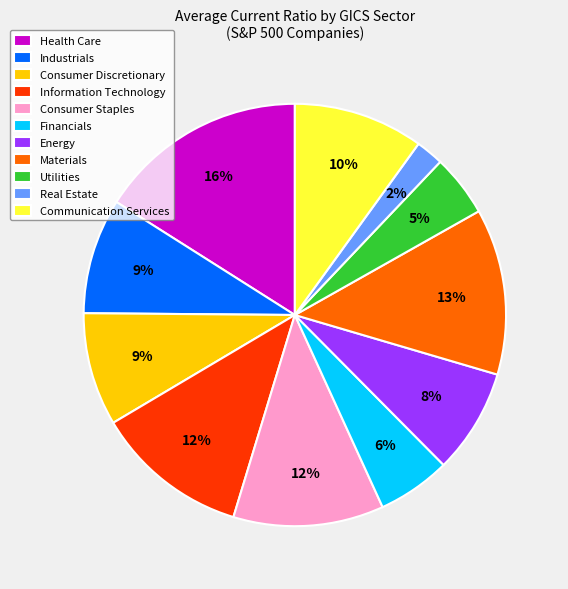

What percentage is the Real Estate slice, to the nearest percent?

2%